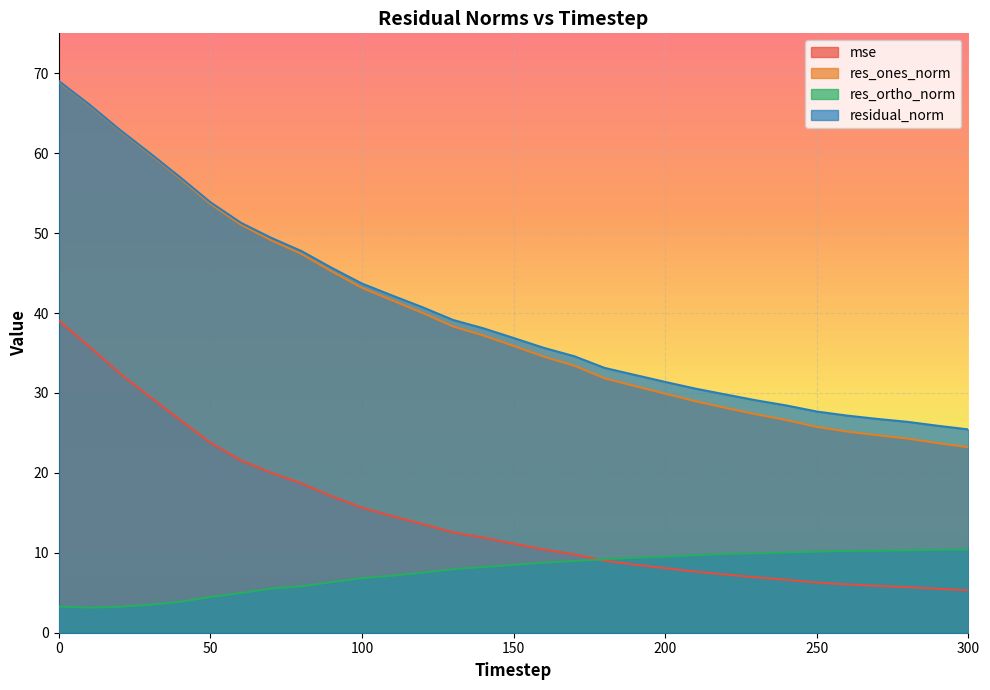

Which series has the widest spread of values?

res_ones_norm